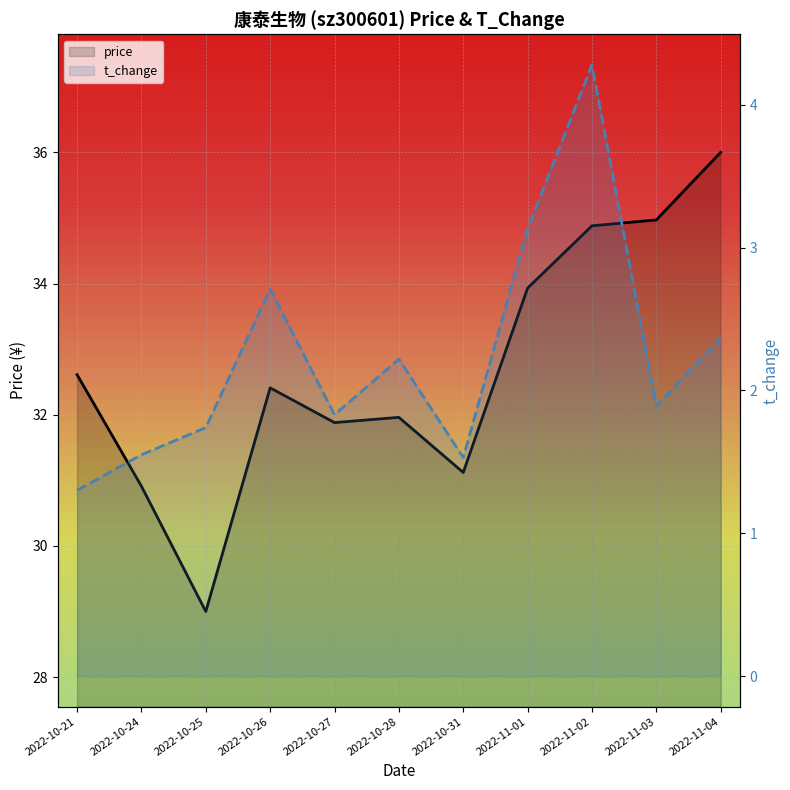

Which series changed the most between 2022-11-02 and 2022-11-03?

t_change